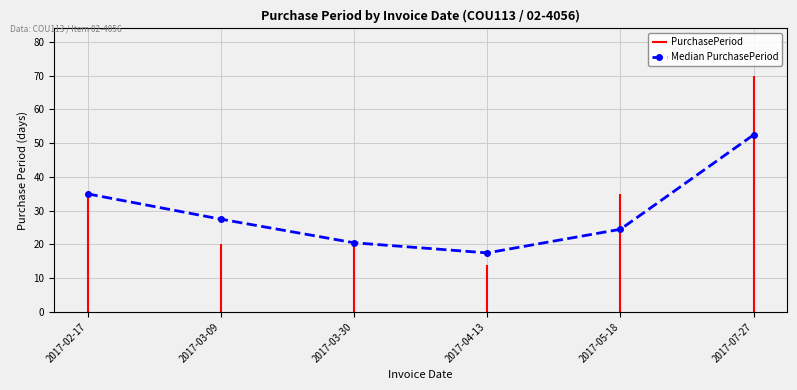

Approximately how many times larger is the value at 2017-03-30 compared to 2017-05-18?

0.8